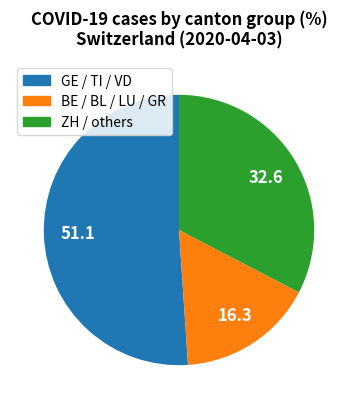

How many segments does this pie chart have?

3